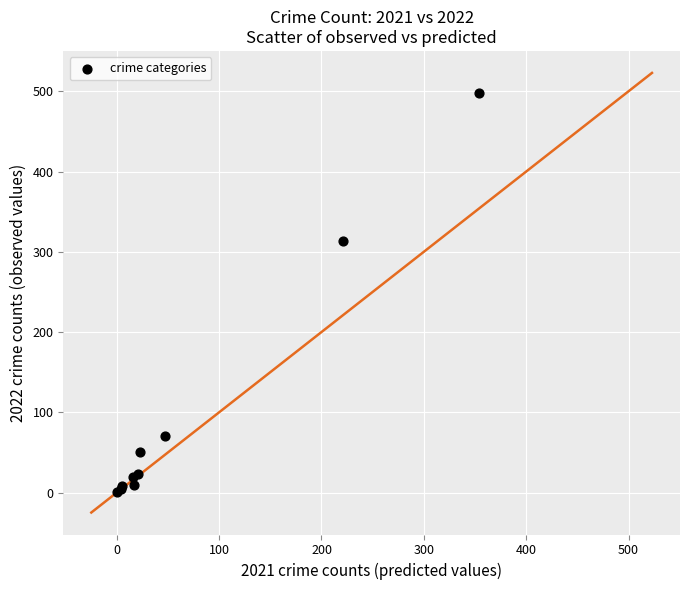

What Y value in the scatter plot is closest to 249?

314